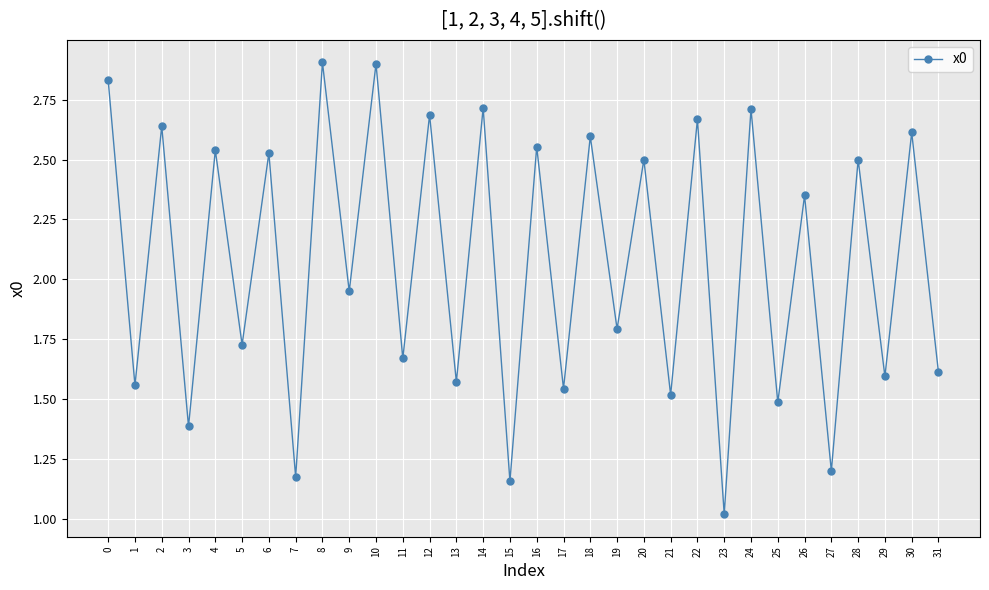

What is the minimum value shown in the chart?

1.0